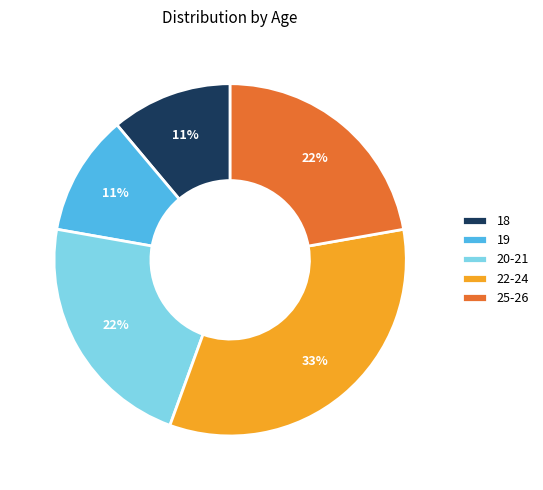

What percentage is the 25-26 slice, to the nearest percent?

22%